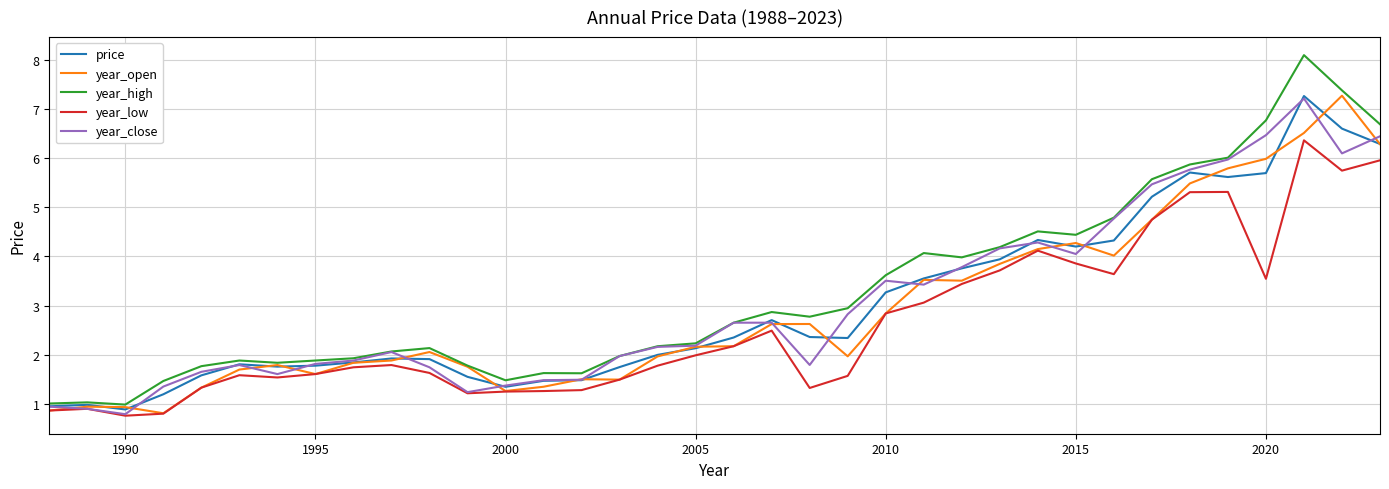

What is the lowest value of the year_close series?

0.8